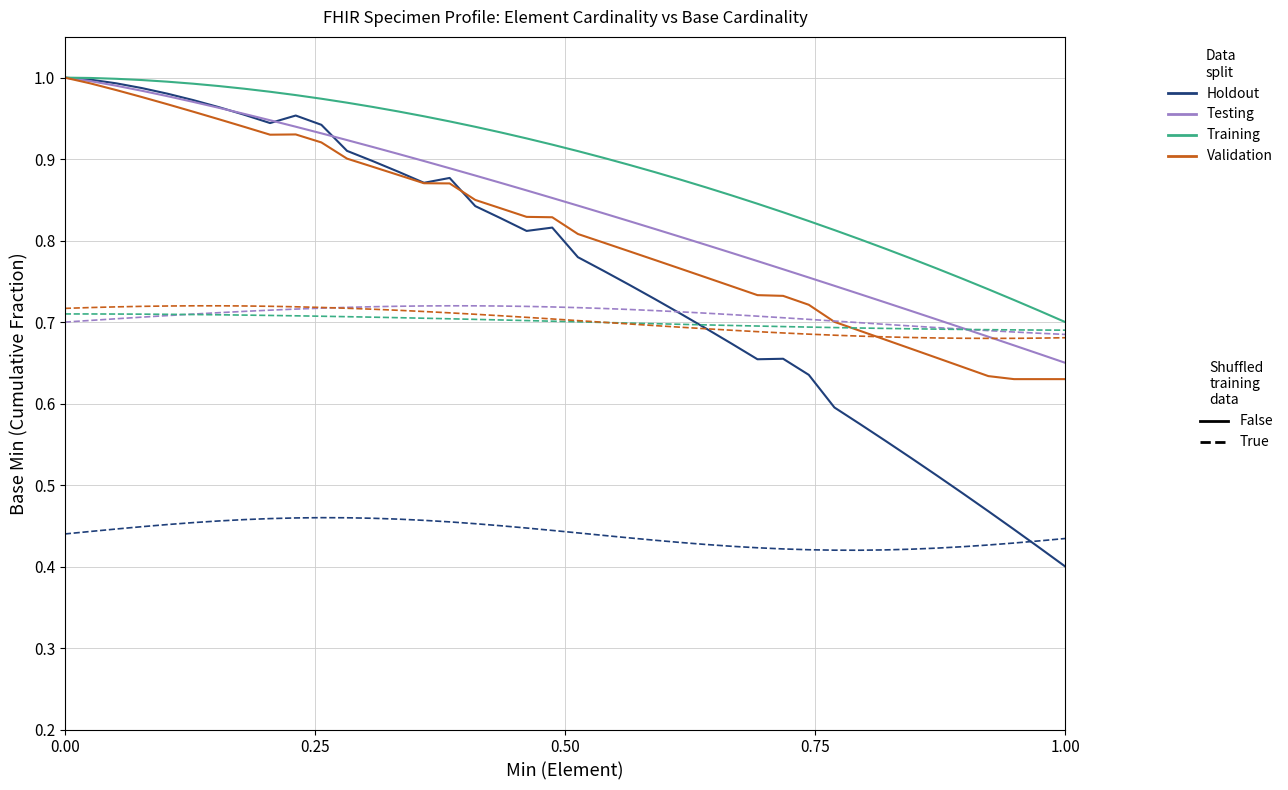

How many lines are shown in the chart?

8